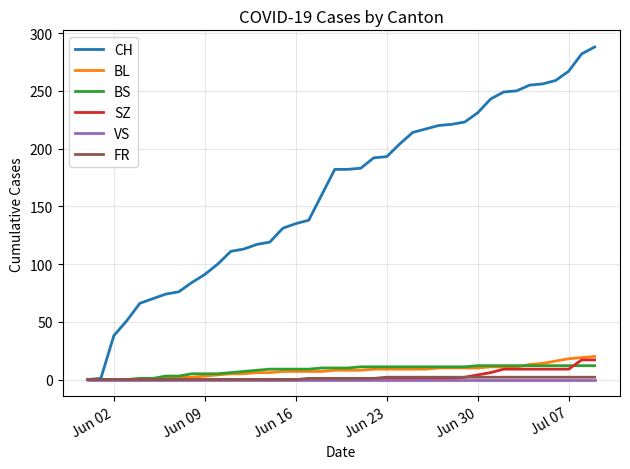

How many categories are shown in the chart?

40